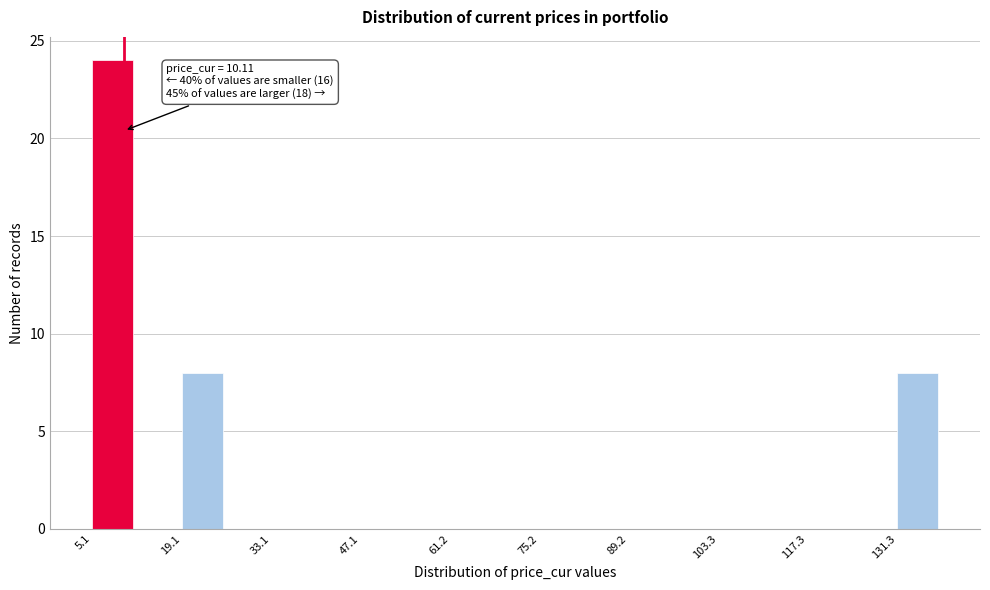

Read against the x-axis, roughly where is the centre of the tallest bar?

8